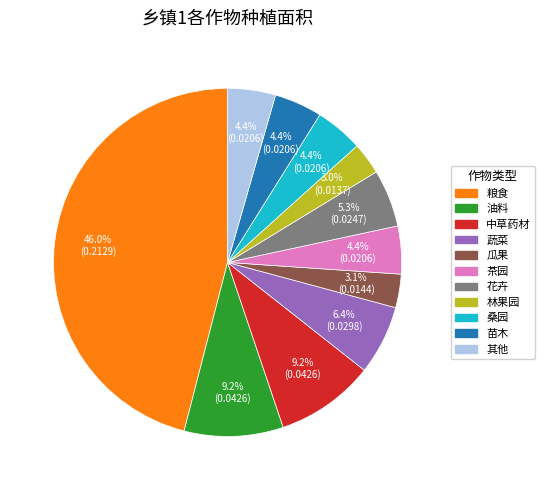

What percentage is the 茶园 slice, to the nearest percent?

4%